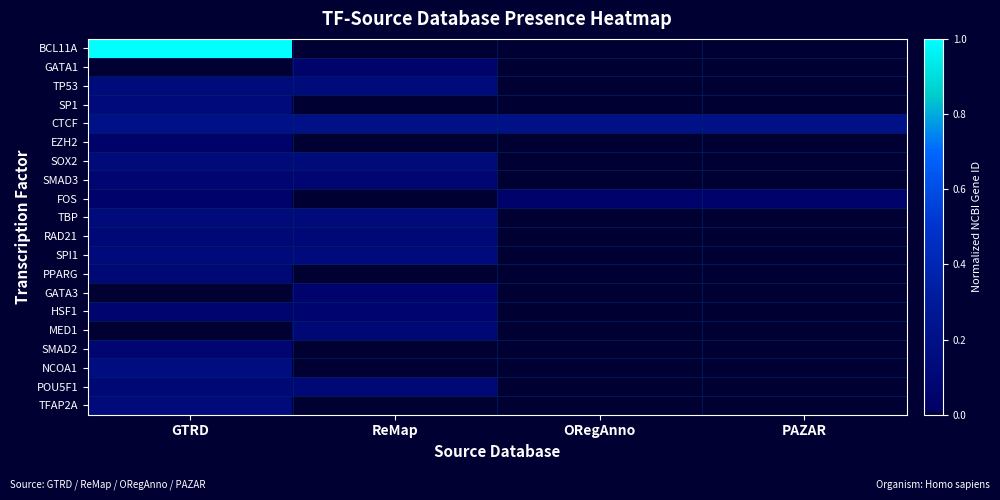

Between ORegAnno and ReMap, which is larger?

ORegAnno